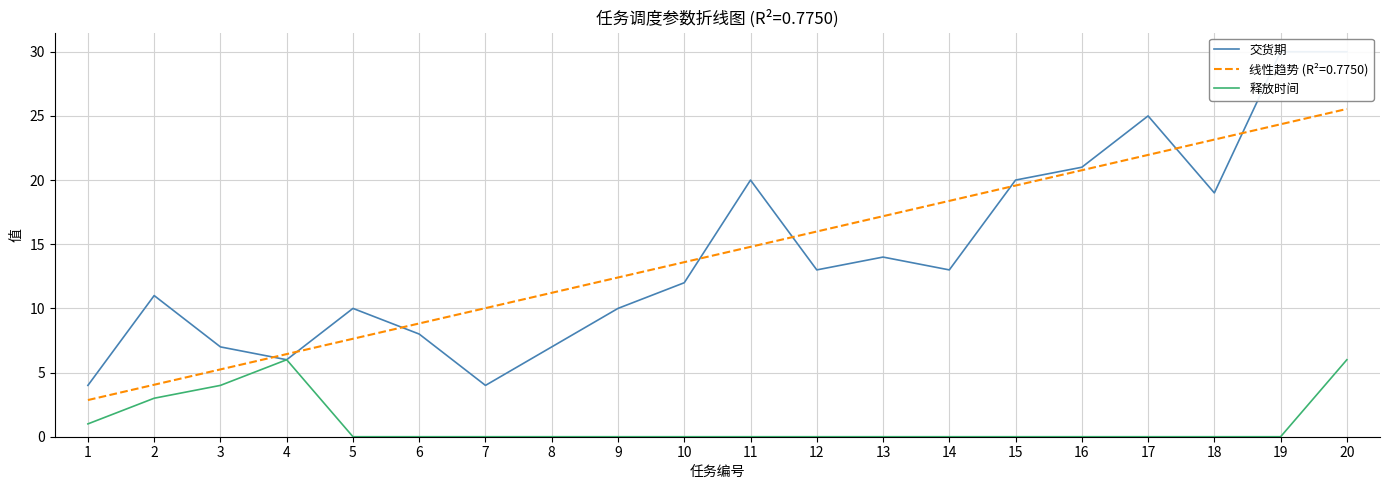

True or false: 释放时间 has more than 0 points higher than both neighbors.

True